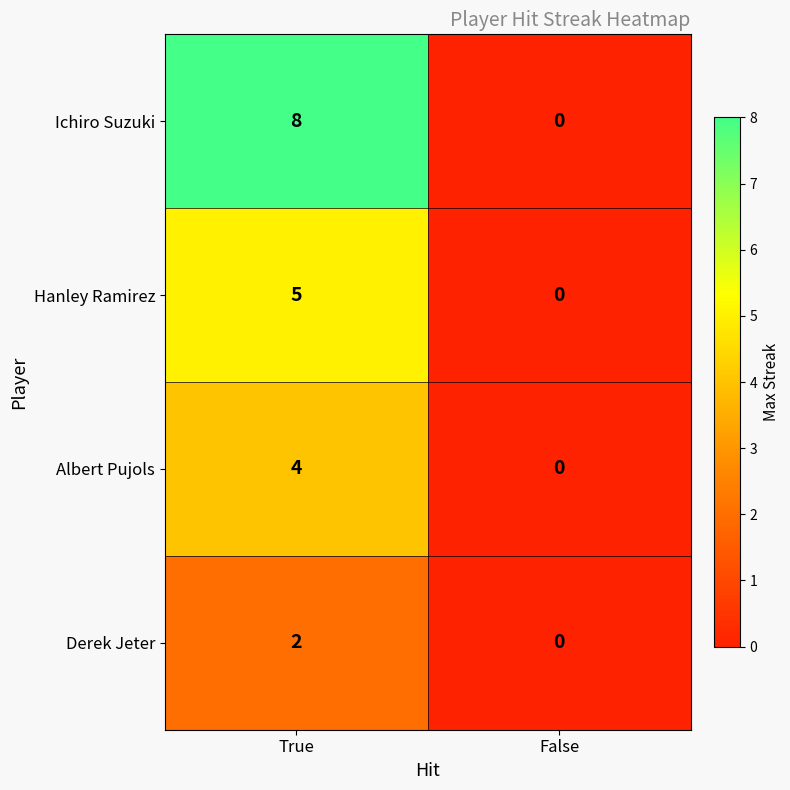

At True, list the series in order from largest to smallest.

Ichiro Suzuki, Hanley Ramirez, Albert Pujols, Derek Jeter